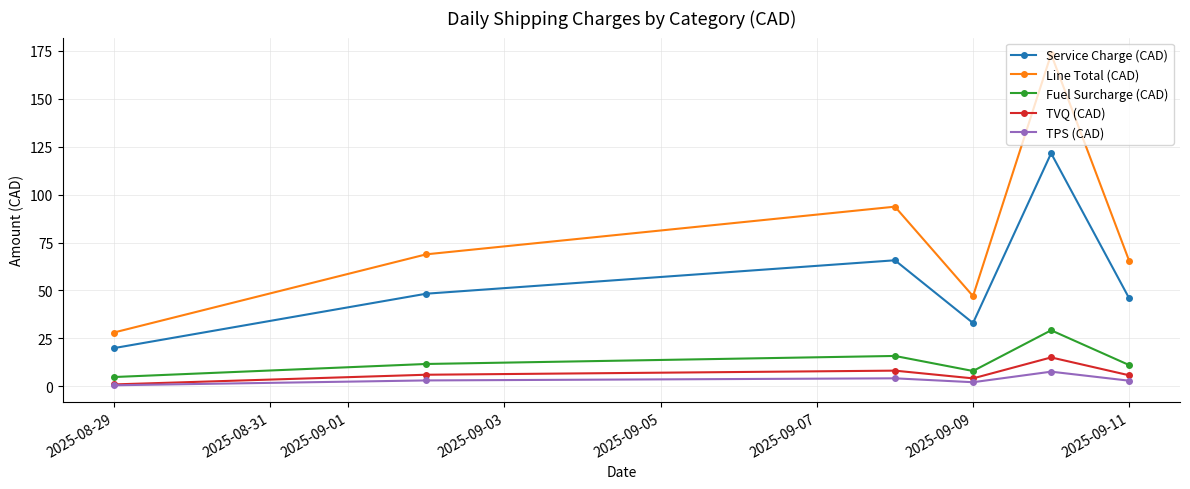

What is the difference between the second highest and second lowest values in the TVQ (CAD) series?

4.0